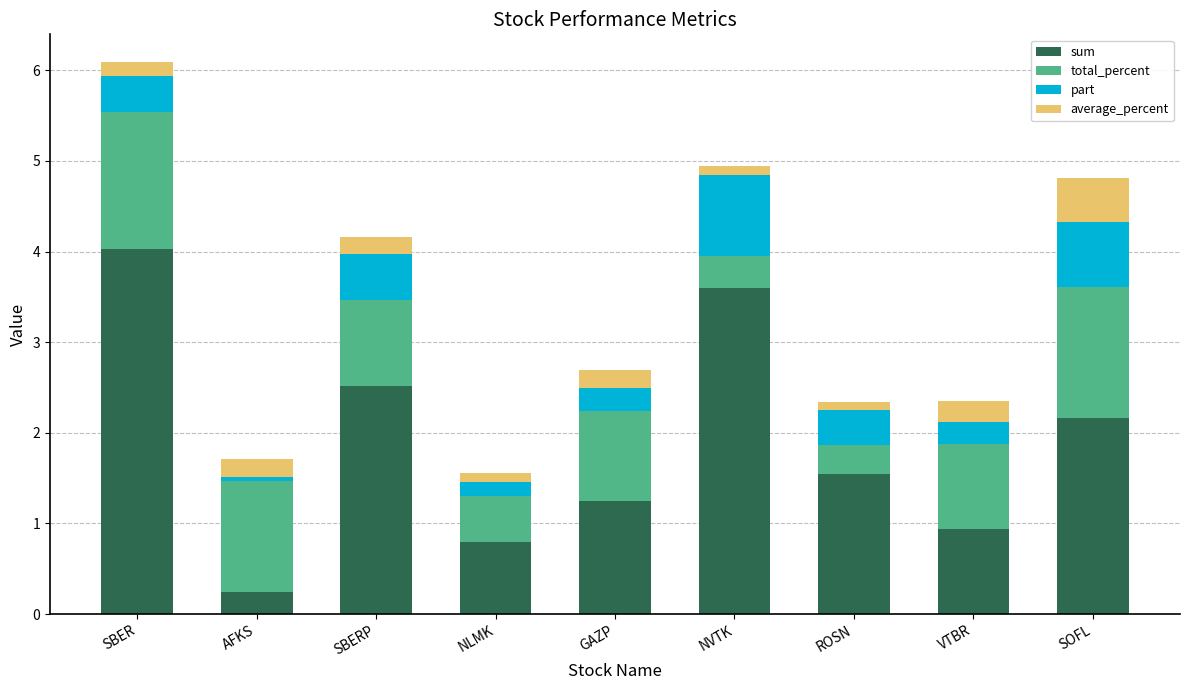

What is the difference between the maximum and minimum values in the sum series?

3.8